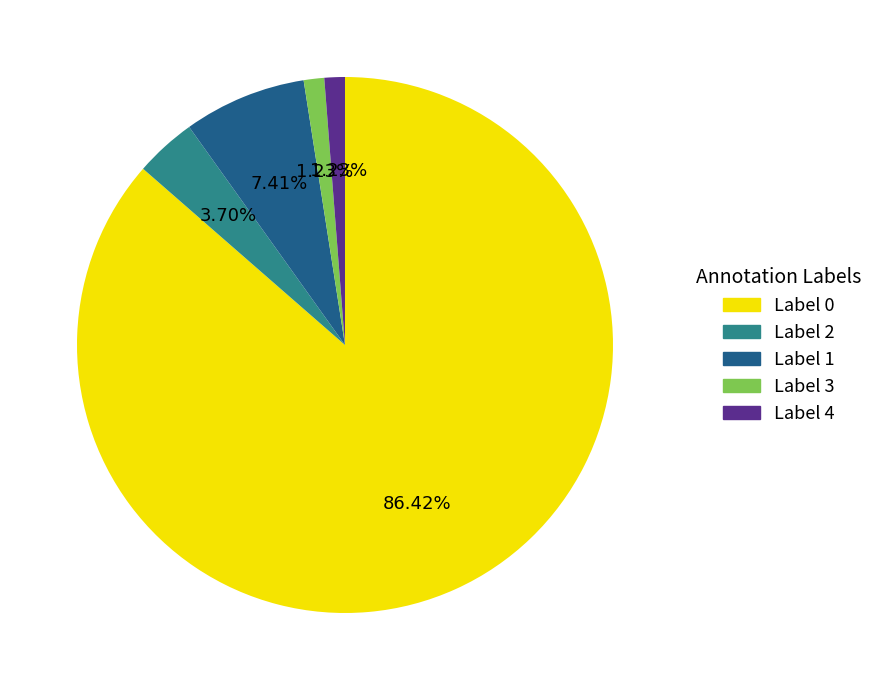

Is there any slice that represents more than half of the pie?

Yes